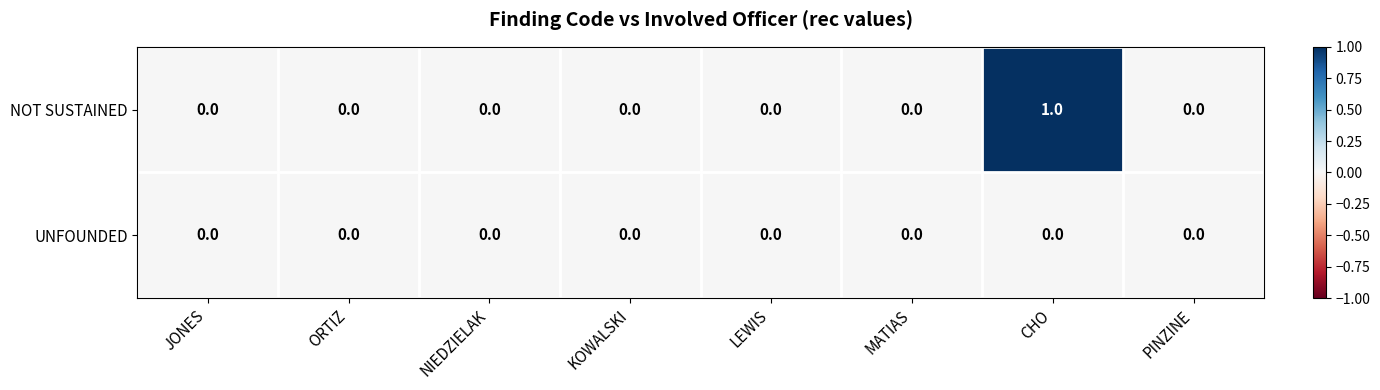

List the series in order of their overall mean, lowest first.

UNFOUNDED, NOT SUSTAINED